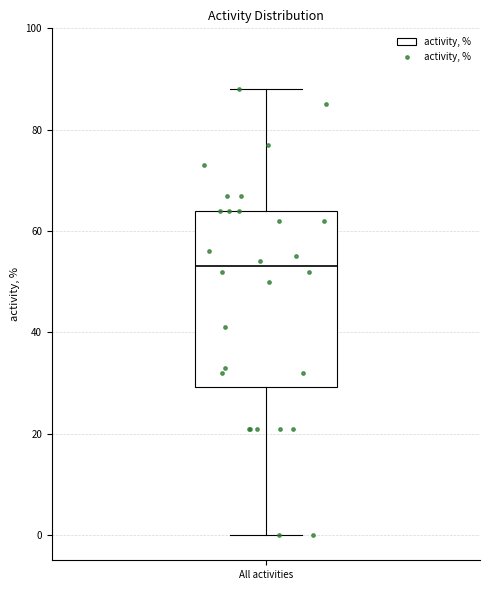

Read this box plot against the y-axis: the position of the median line, the range covered by the box, and the ends of both whiskers. The values are not printed on the chart, so give them approximately, as read against the axis.

median 54, box 30 to 64, whiskers 0 to 88